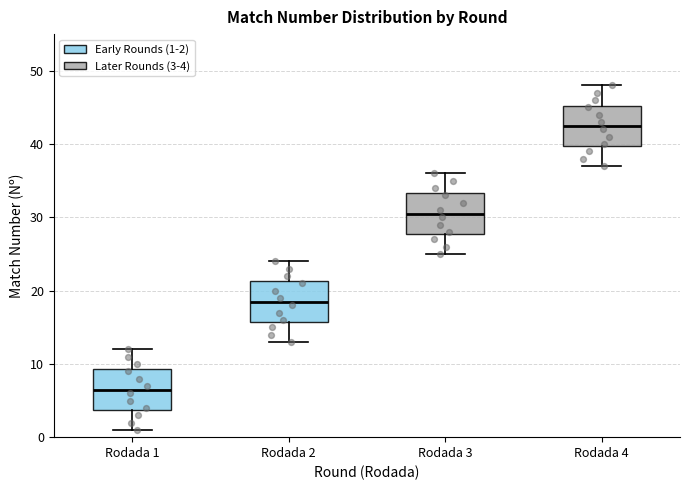

Reading left to right, transcribe this box plot: for each box, give where its median line is, the range the box spans, and where its two whiskers end, as read against the y-axis. The values are not printed on the chart, so give them approximately, as read against the axis.

Rodada 1: median 7, box 4 to 9, whiskers 1 to 12
Rodada 2: median 19, box 16 to 21, whiskers 13 to 24
Rodada 3: median 31, box 28 to 33, whiskers 25 to 36
Rodada 4: median 43, box 40 to 45, whiskers 37 to 48